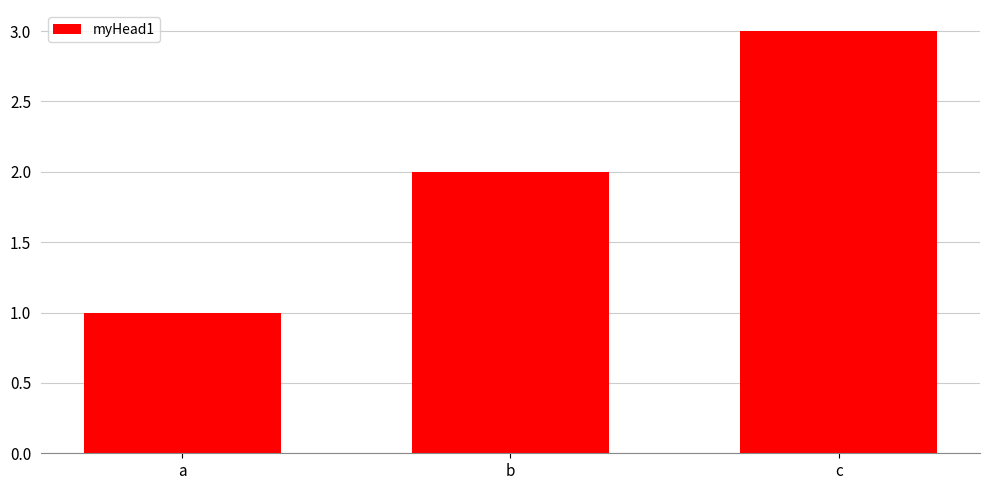

What is the ratio of the value at a to the value at b?

0.5